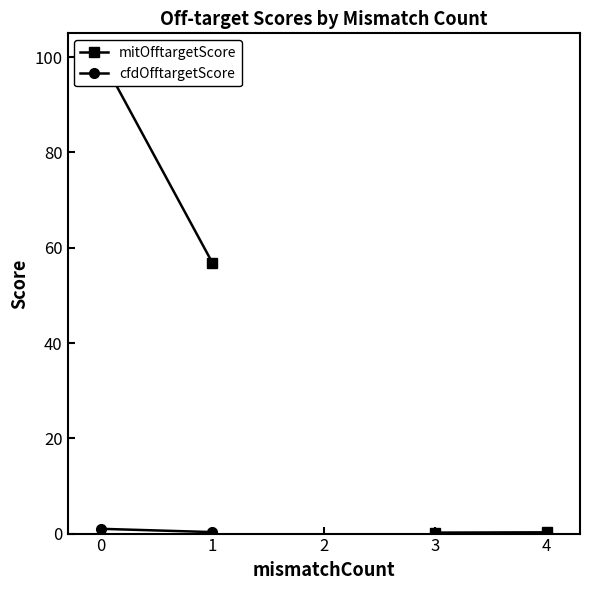

True or false: mitOfftargetScore and cfdOfftargetScore cross at least once.

False